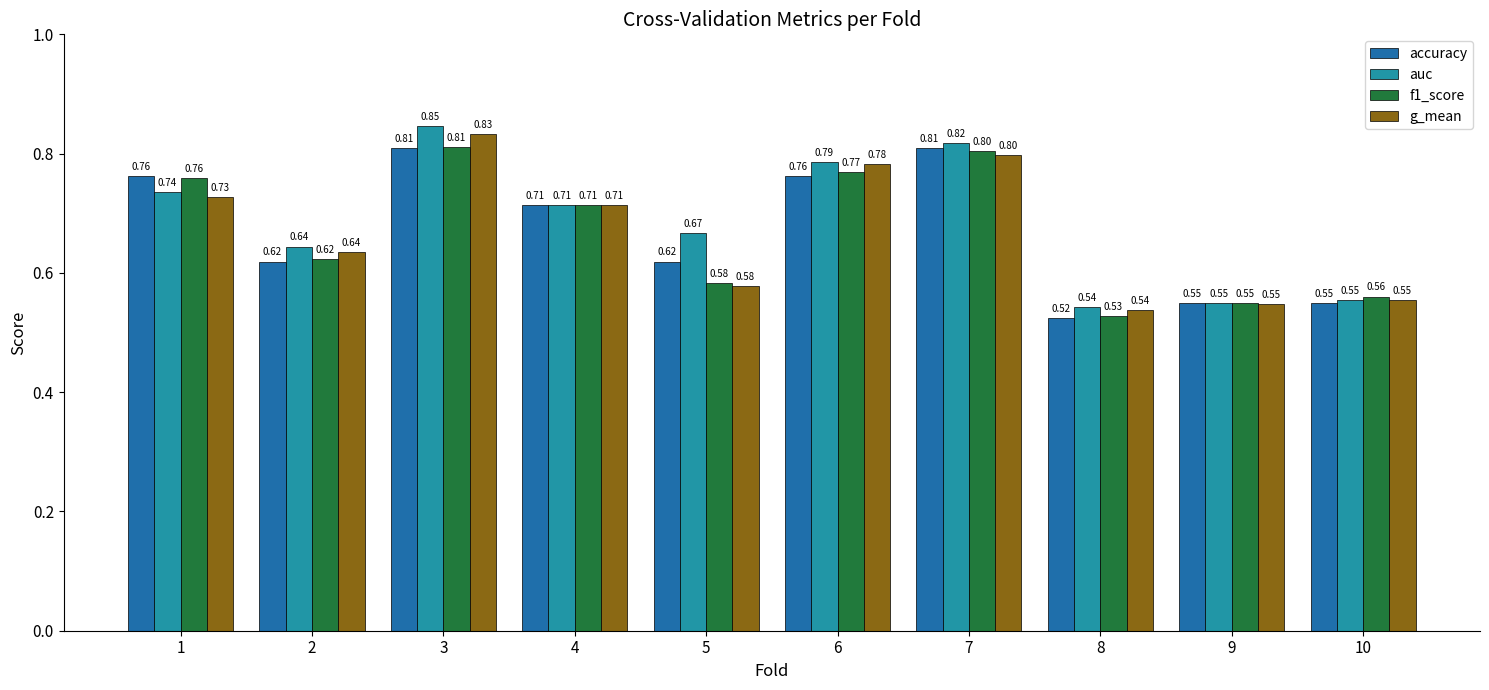

Is it true that g_mean equals 0.1 at 8?

False